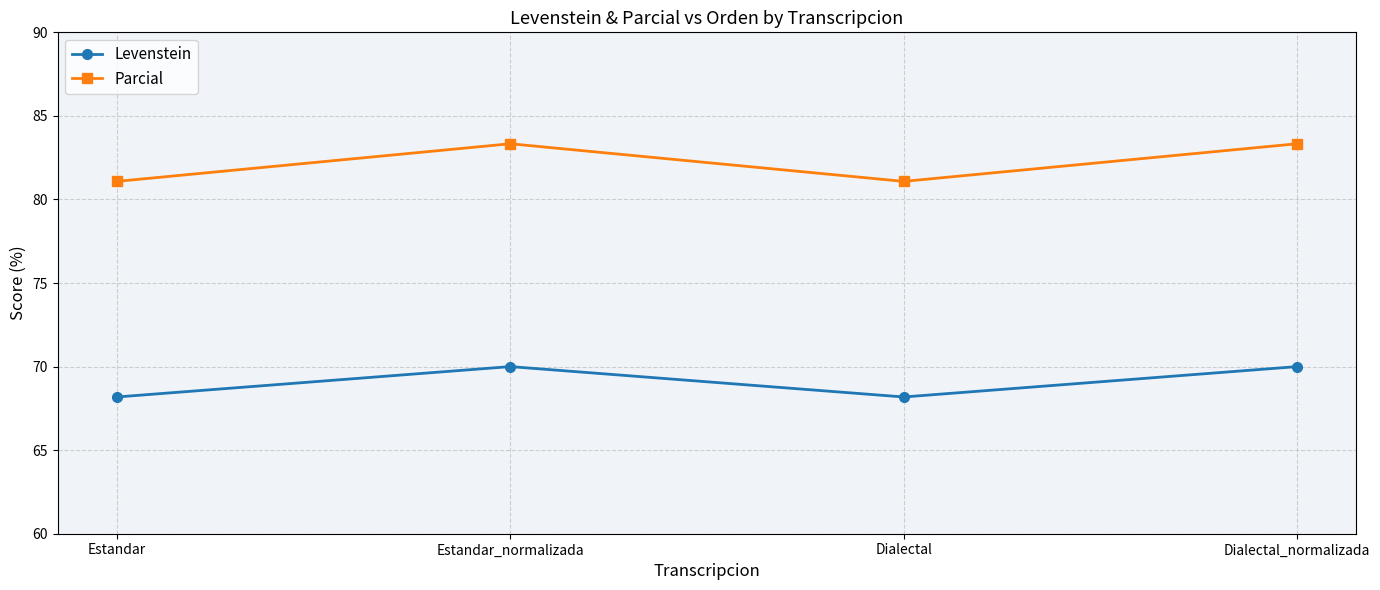

What is the label of the 1st point from the left?

Estandar